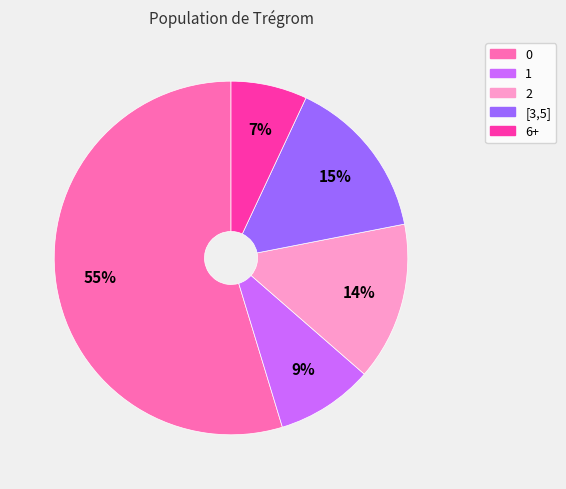

True or false: [3,5] accounts for 15% of the total.

True